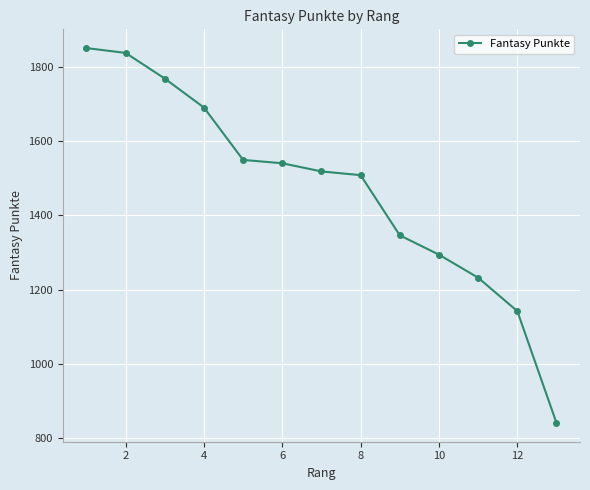

What is the maximum value shown in the chart?

1850